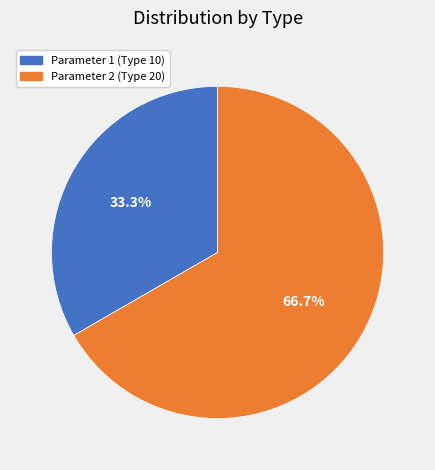

What percentage is the Parameter 2 (Type 20) slice, to the nearest percent?

67%